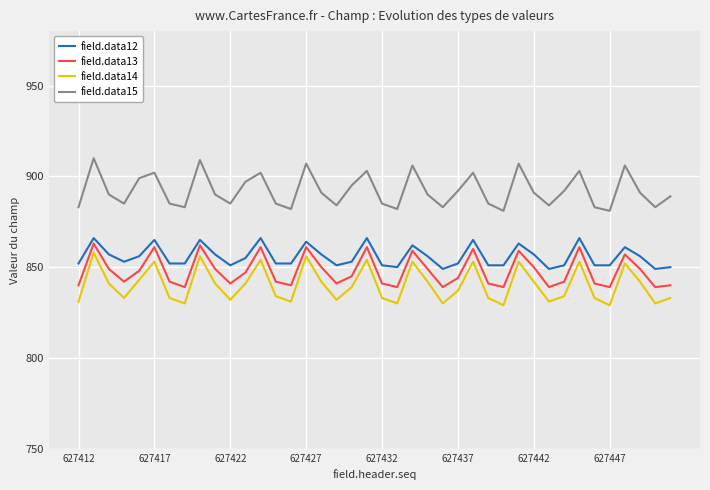

What is the average value of the field.data12 series?

856